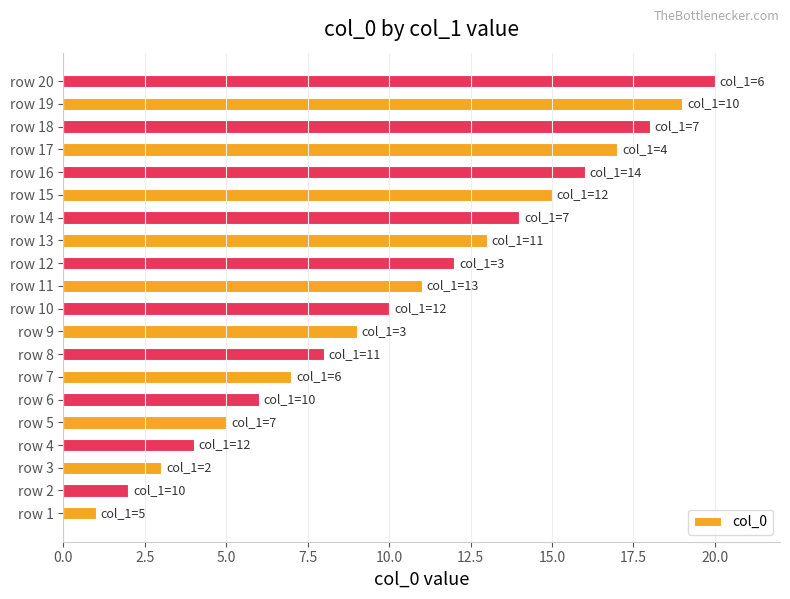

Which category has the highest value across all series?

row 20